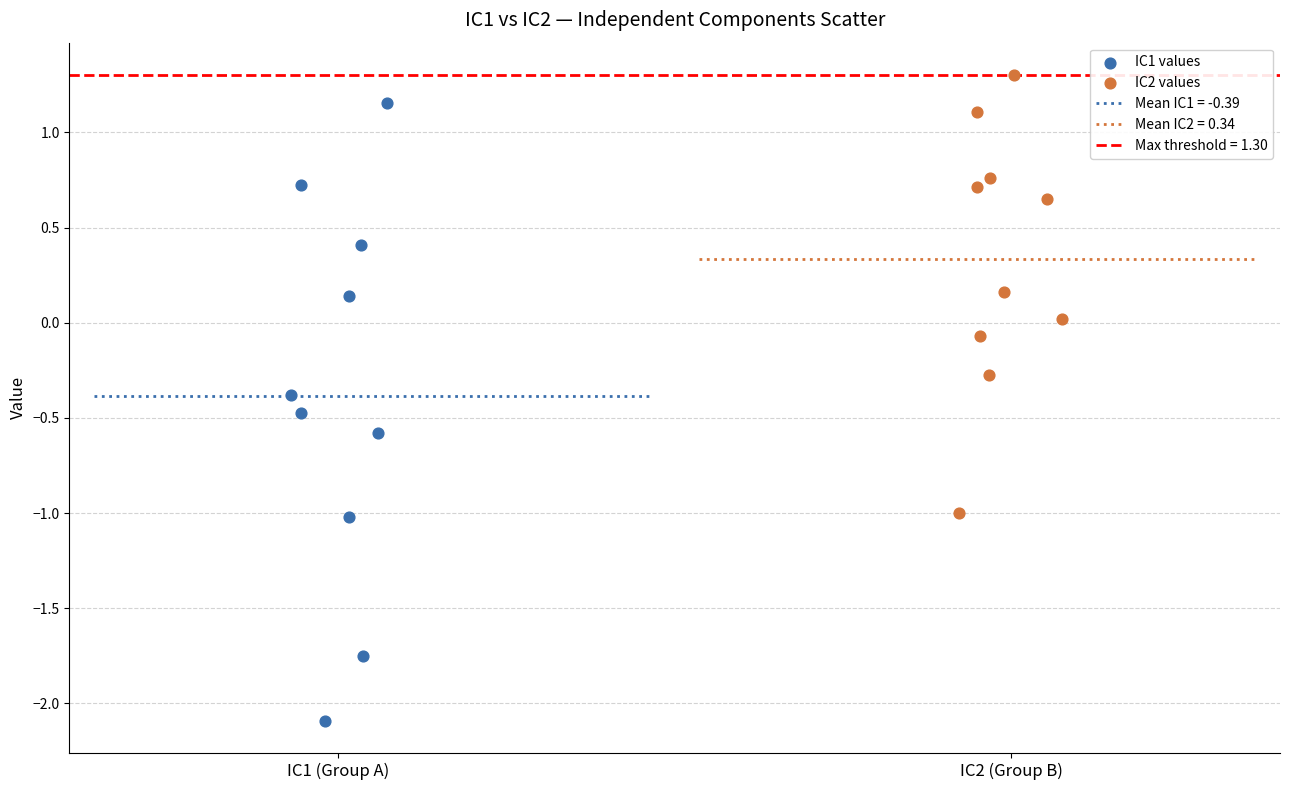

Which series contains the highest Y value?

IC2 values